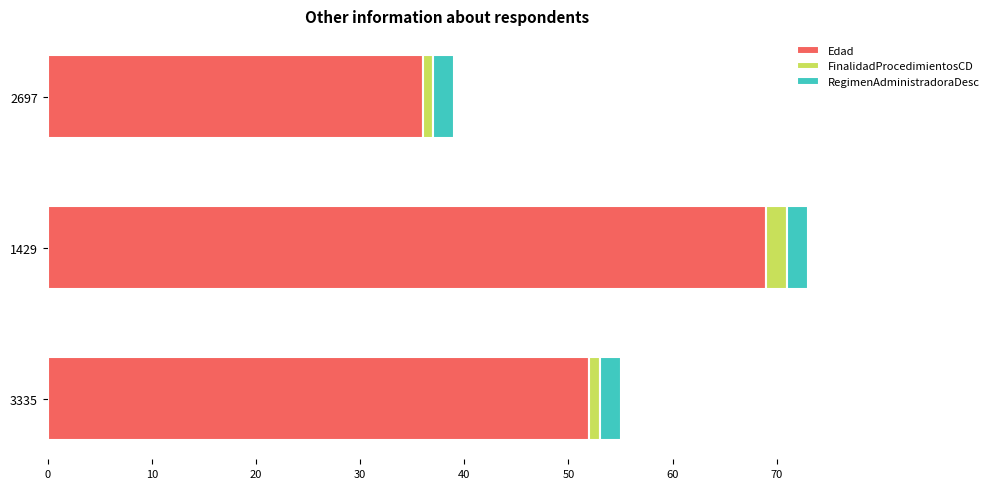

The Edad series shows 10 at 2697. True or false?

False